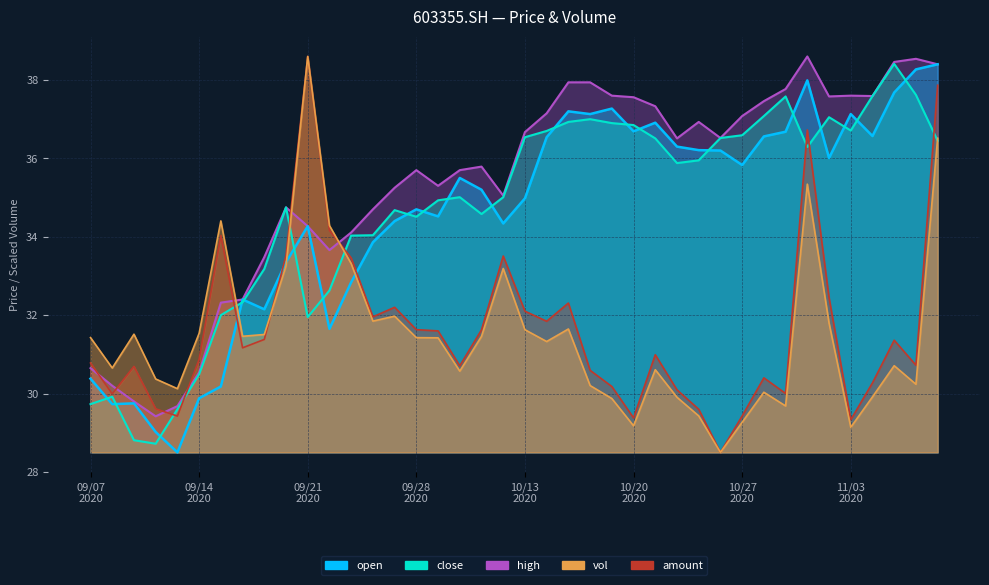

Where is the first local maximum for close?

20200908